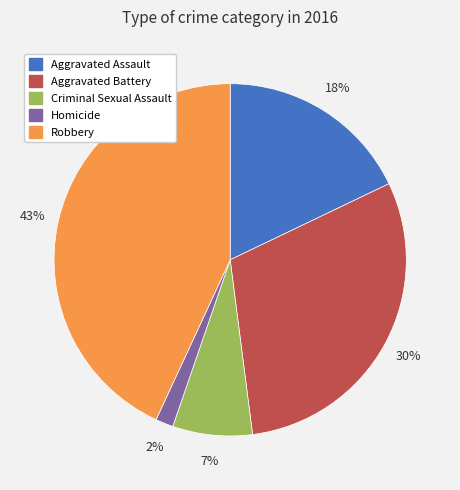

Which has a higher value, Aggravated Assault or Homicide?

Aggravated Assault